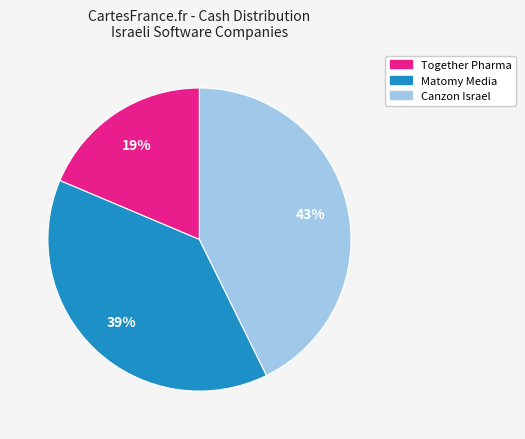

Does any single category account for the majority?

No